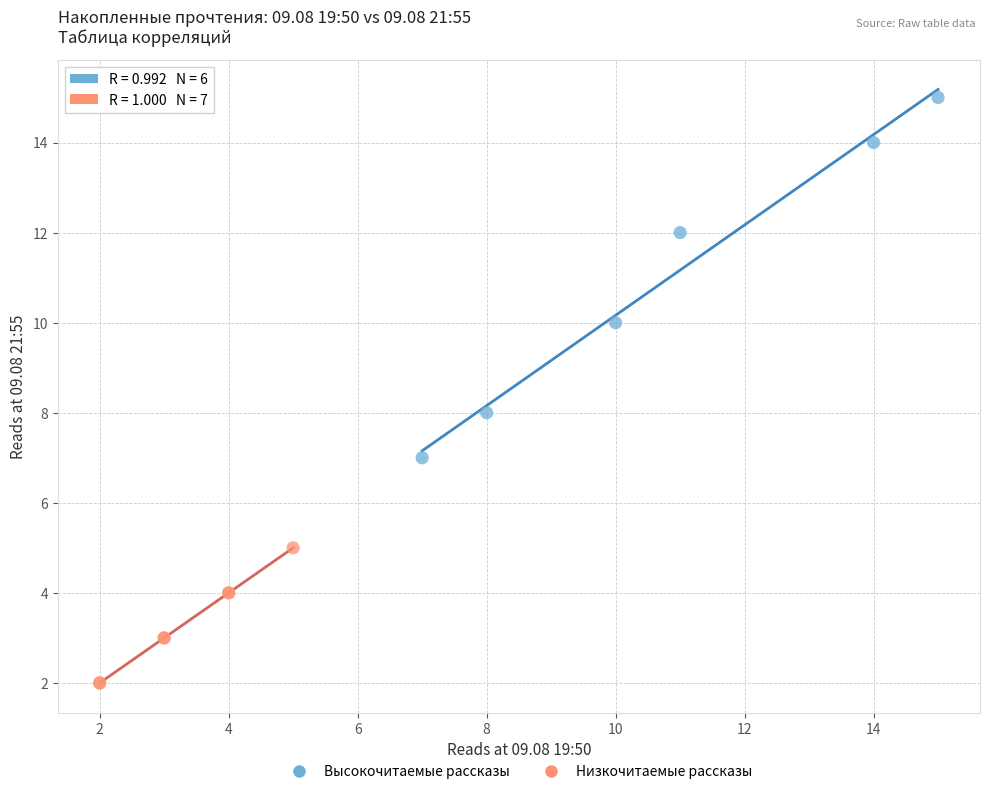

Which series contains the highest Y value?

Высокочитаемые рассказы